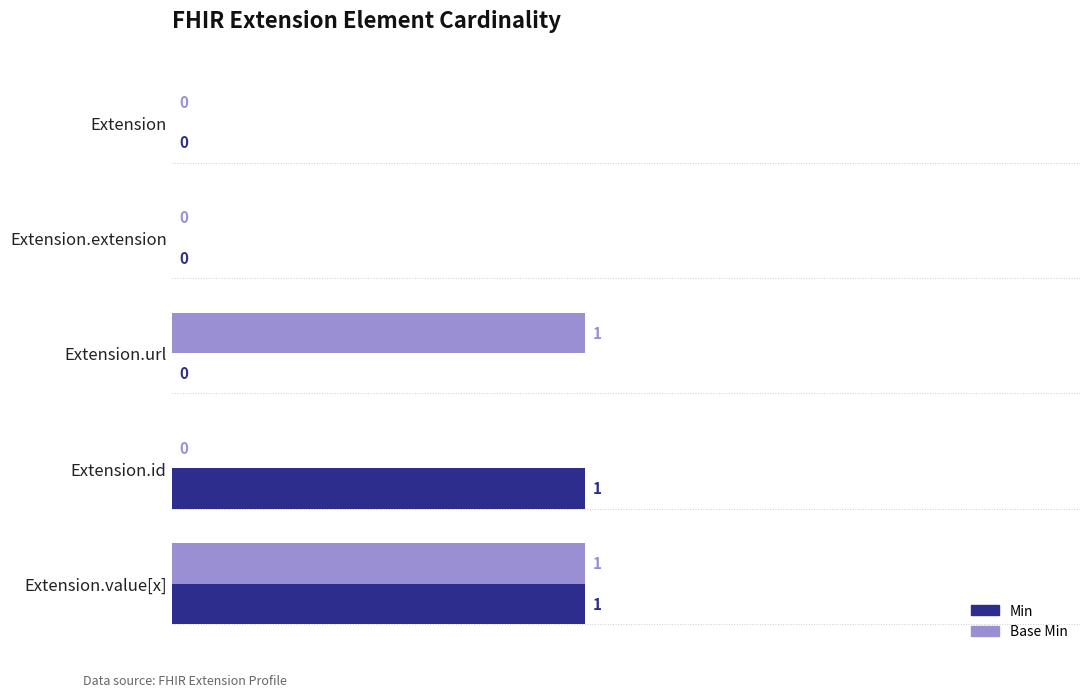

The Min series shows 0 at Extension.extension. True or false?

True